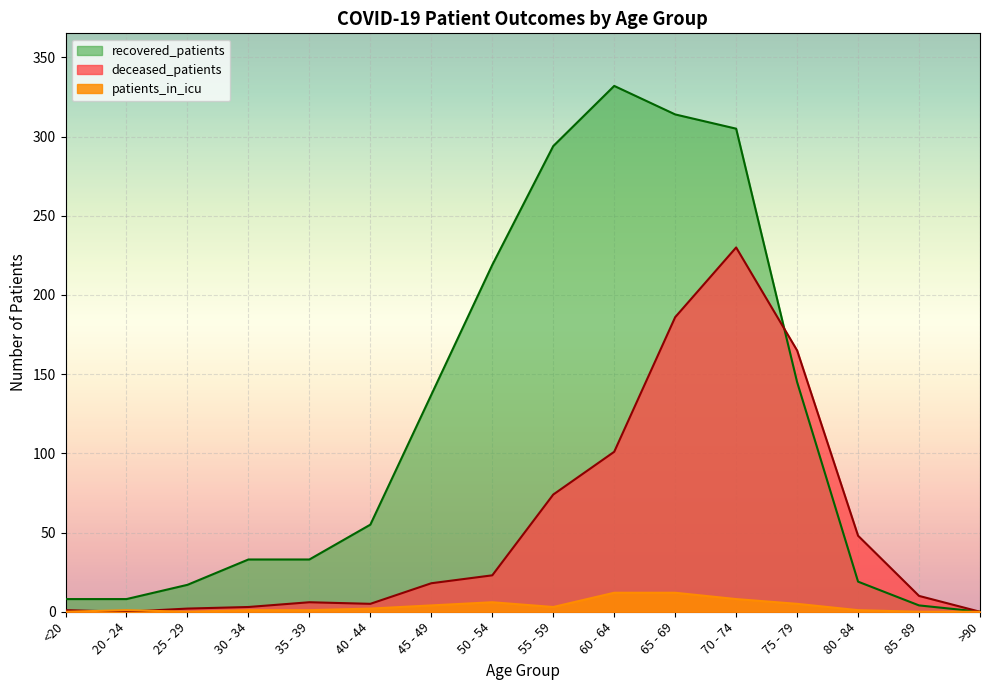

The deceased_patients series shows 10 at 85 - 89. True or false?

True